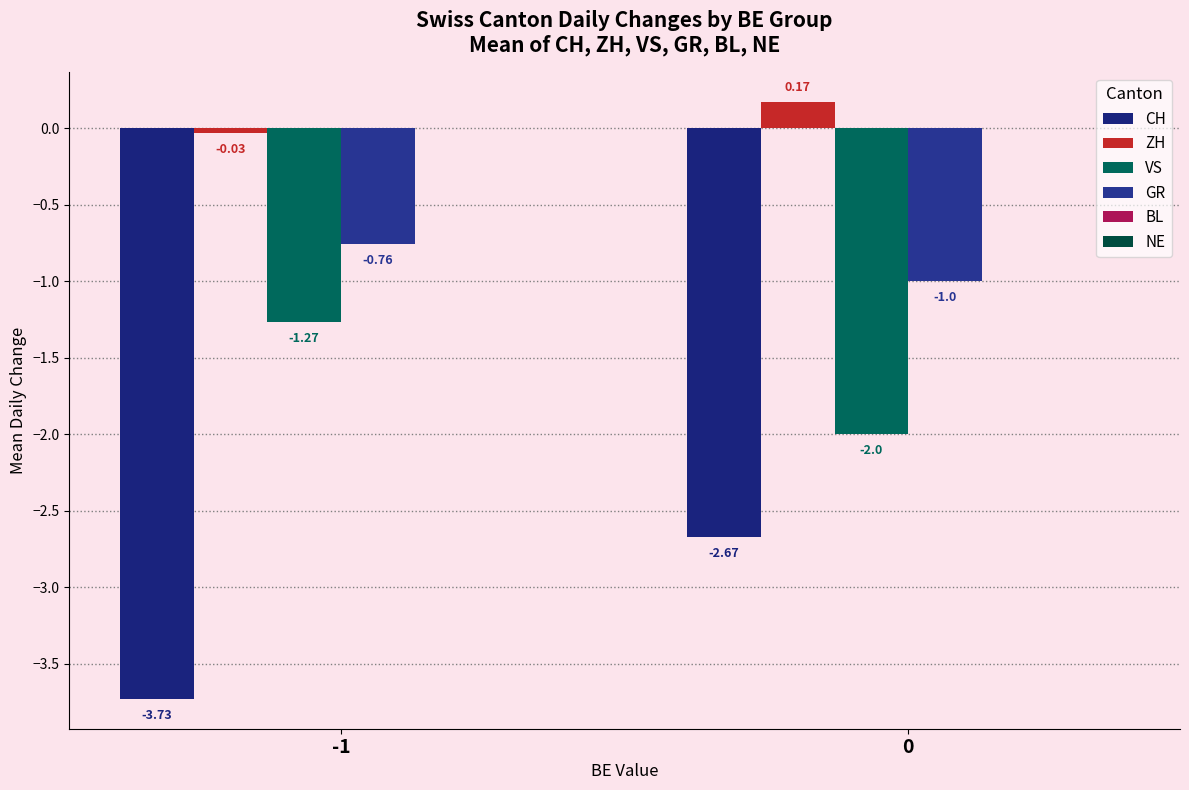

How many bars are there in total?

8